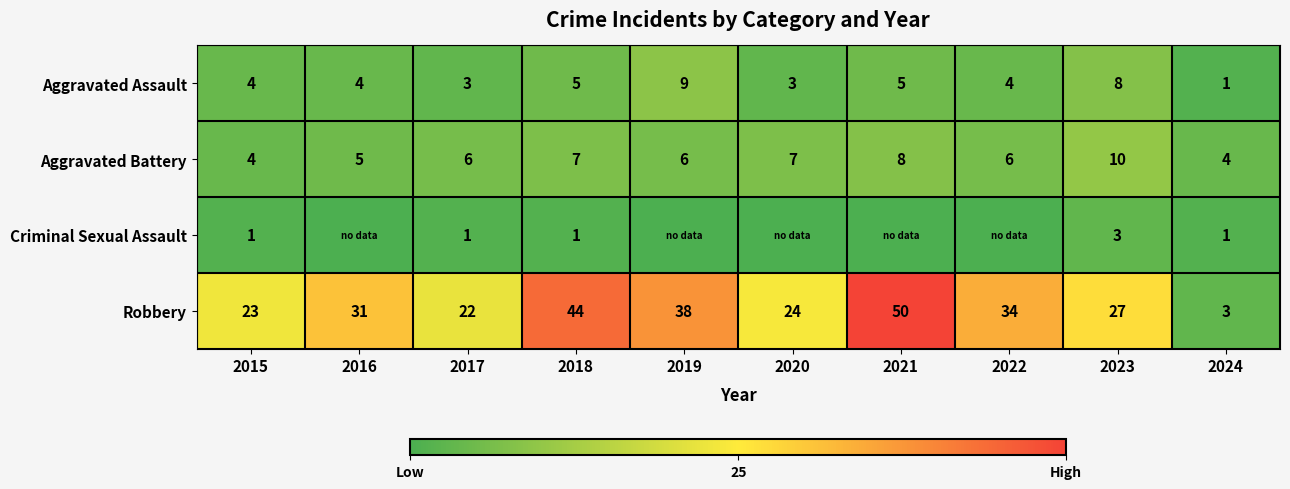

List the labels in order of Robbery value, largest first.

2021, 2018, 2019, 2022, 2016, 2023, 2020, 2015, 2017, 2024